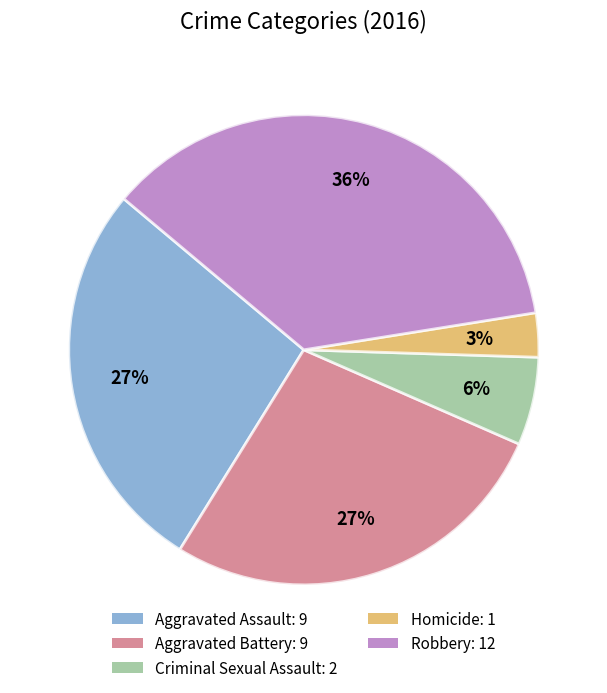

To the nearest percent, what portion does Aggravated Battery represent?

27%